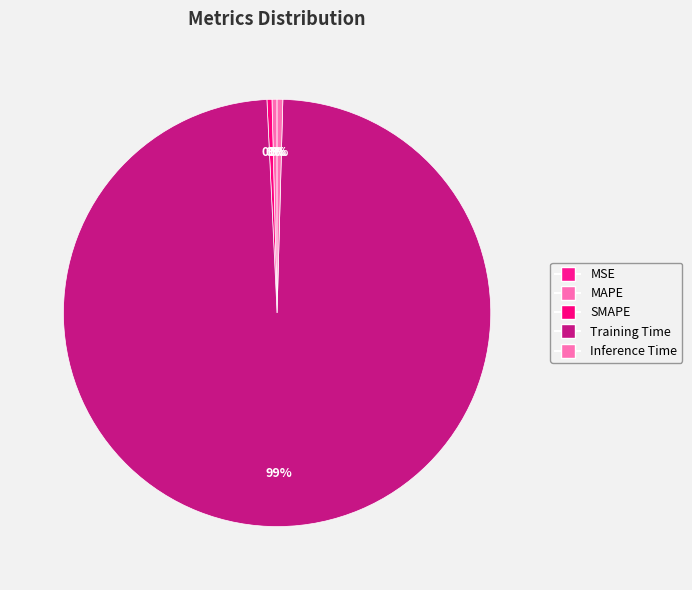

How many segments does this pie chart have?

5